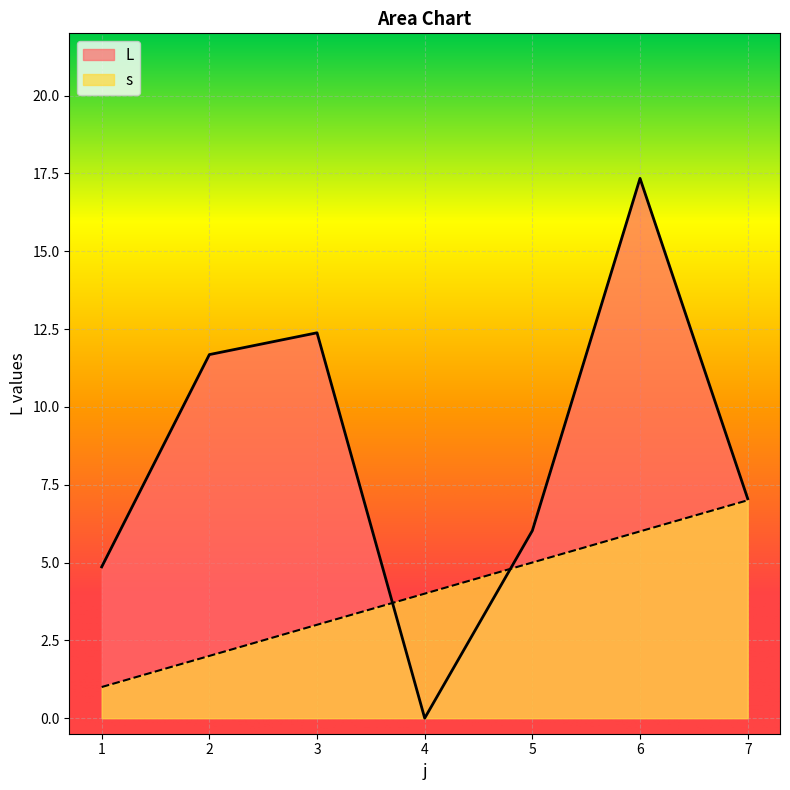

True or false: L has more than 0 points higher than both neighbors.

True